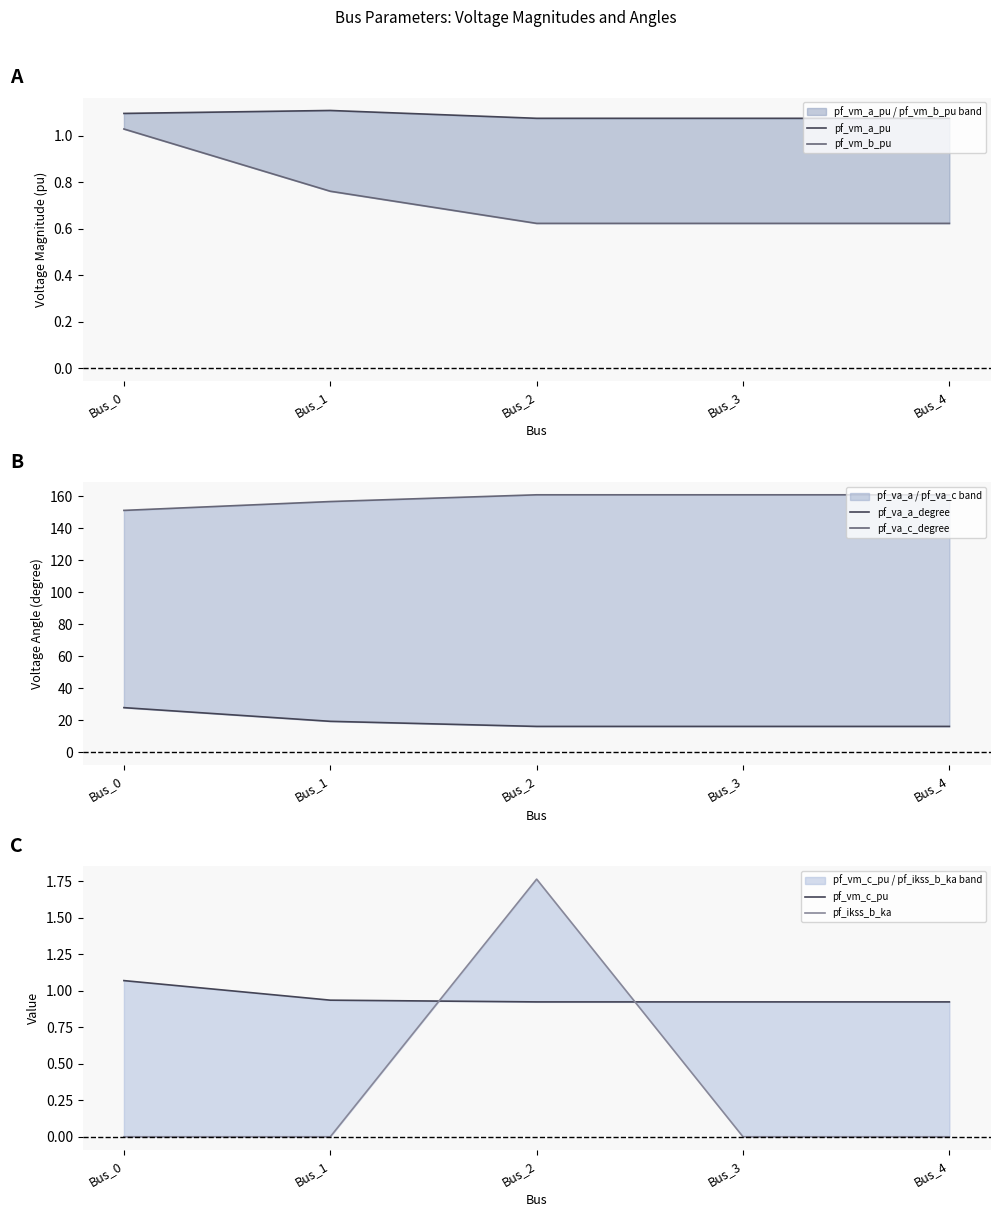

What is the difference between the maximum and minimum values in the pf_ikss_b_ka series?

1.8